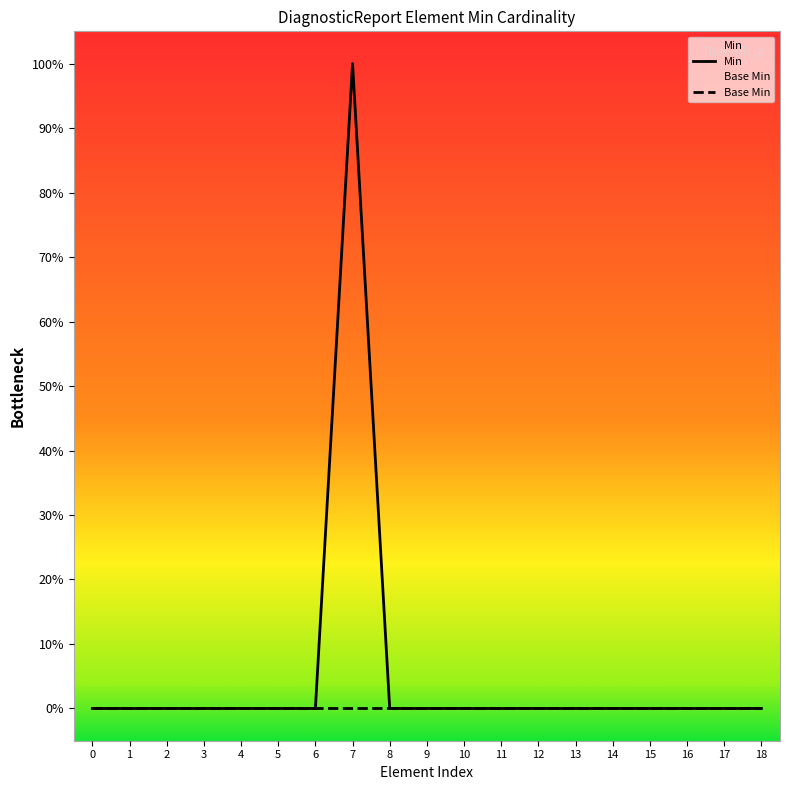

Rank the categories by Base Min value from lowest to highest.

0, 1, 2, 3, 4, 5, 6, 7, 8, 9, 10, 11, 12, 13, 14, 15, 16, 17, 18